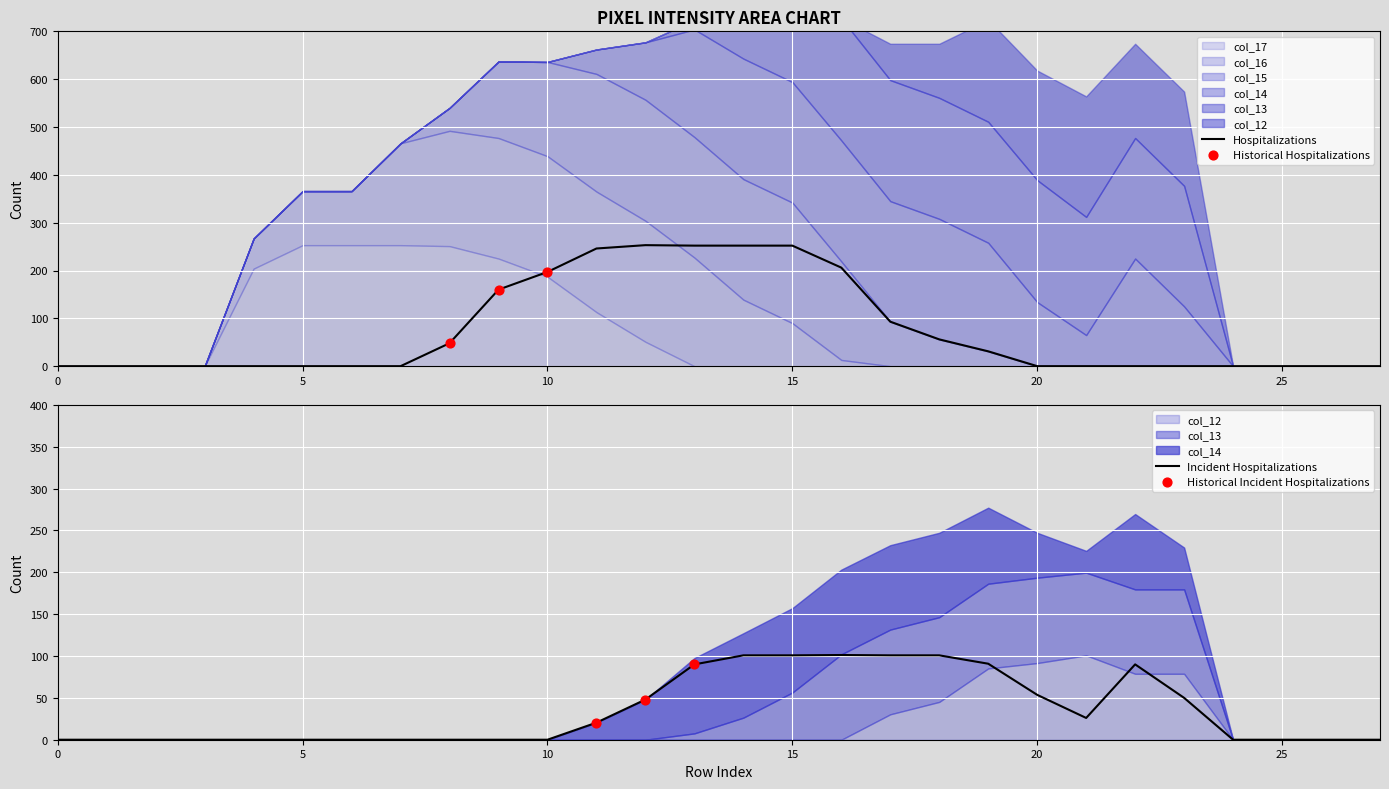

Which series has the widest spread of Y values?

col_13